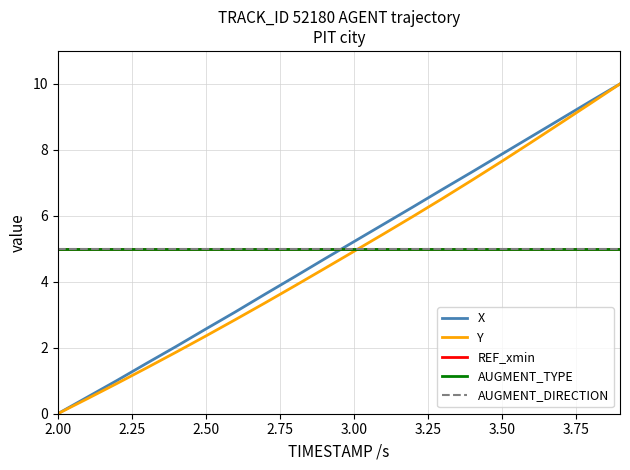

What is the label of the 4th point from the left?

2.75